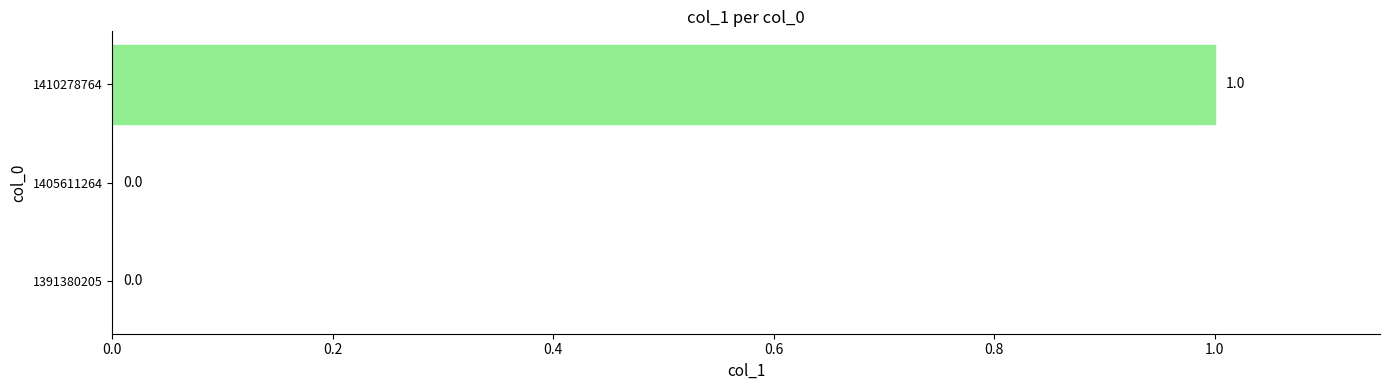

Between 1410278764 and 1391380205, which is larger?

1410278764